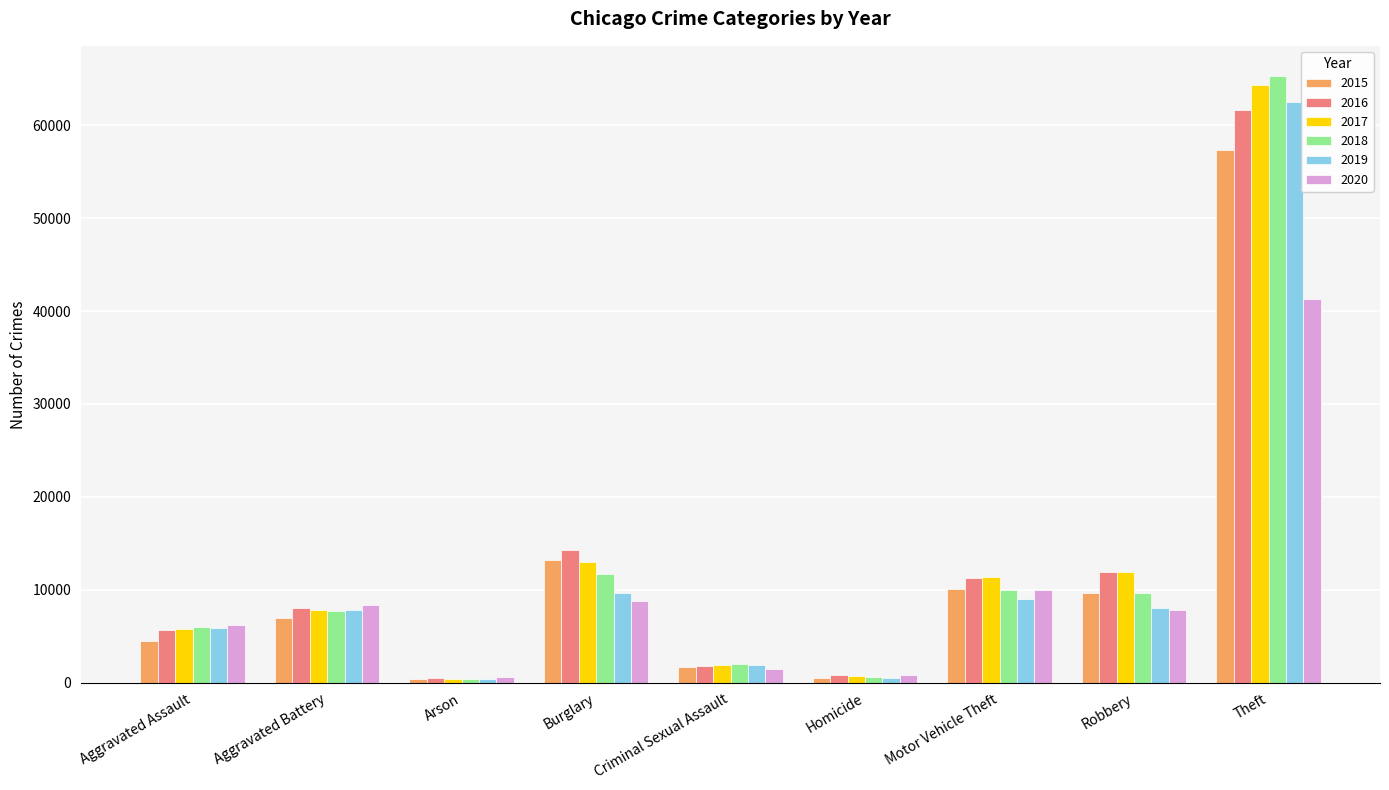

What position from the right is Motor Vehicle Theft?

3